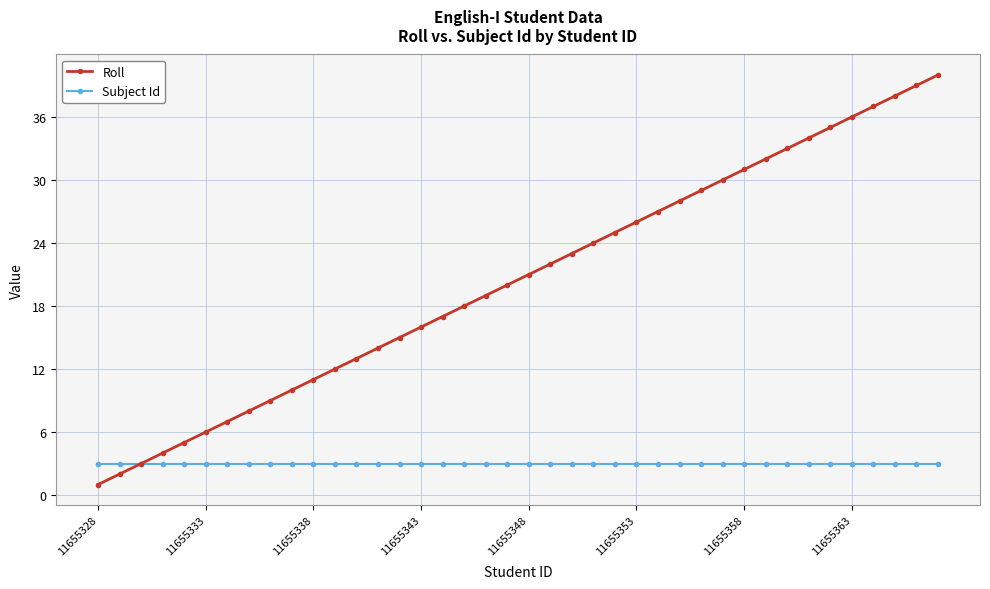

What is the lowest value of the Subject Id series?

3